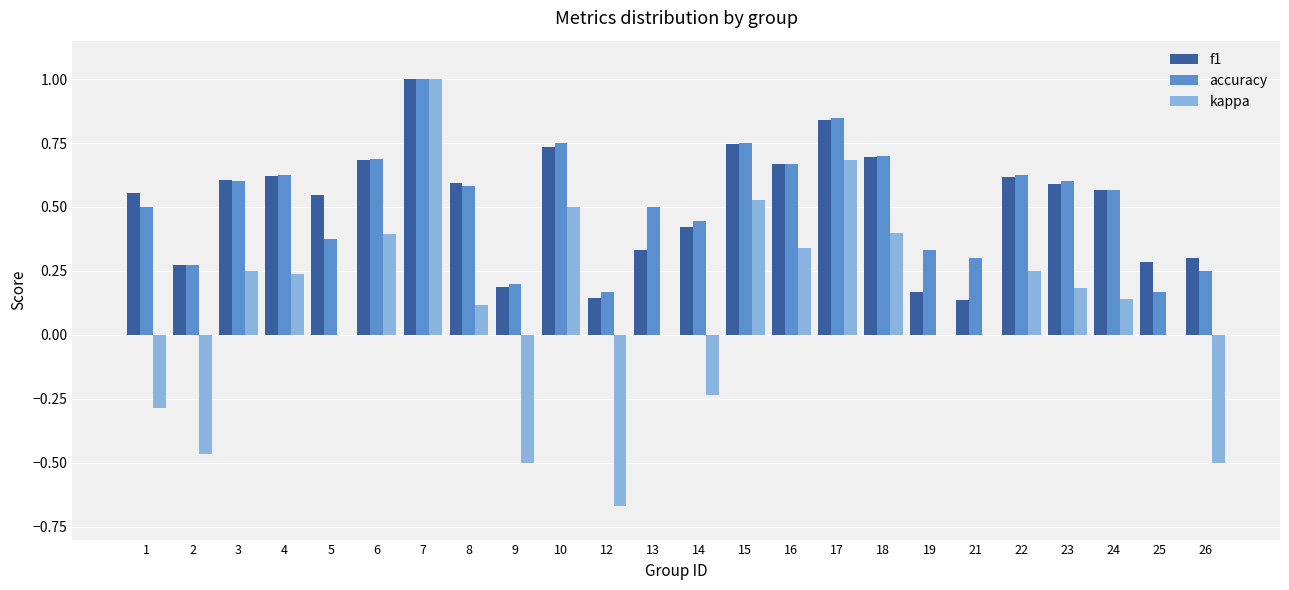

True or false: f1 has a value of 0.6 at 1.

True